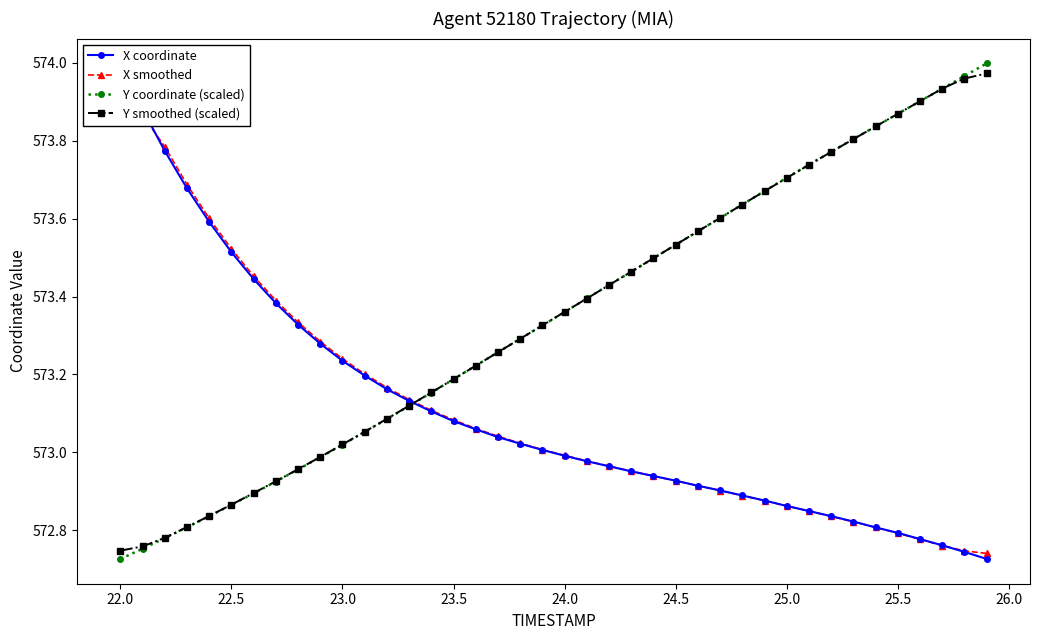

True or false: Y smoothed (scaled) has more than 0 interior local peaks.

False